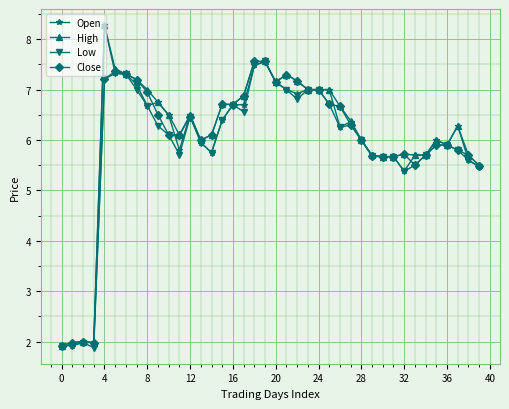

What is the maximum value for Open?

8.3